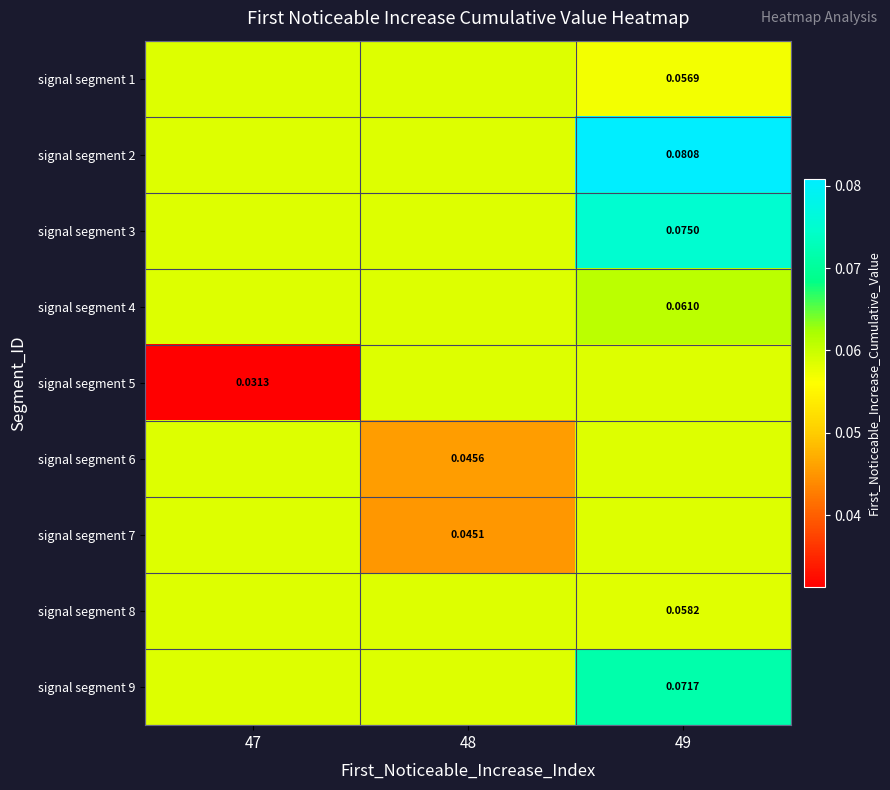

The signal segment 5 series shows 0.1 at 48. True or false?

True